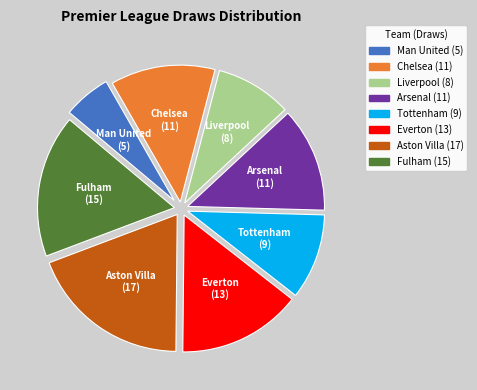

Does Liverpool represent more than half of the total?

No